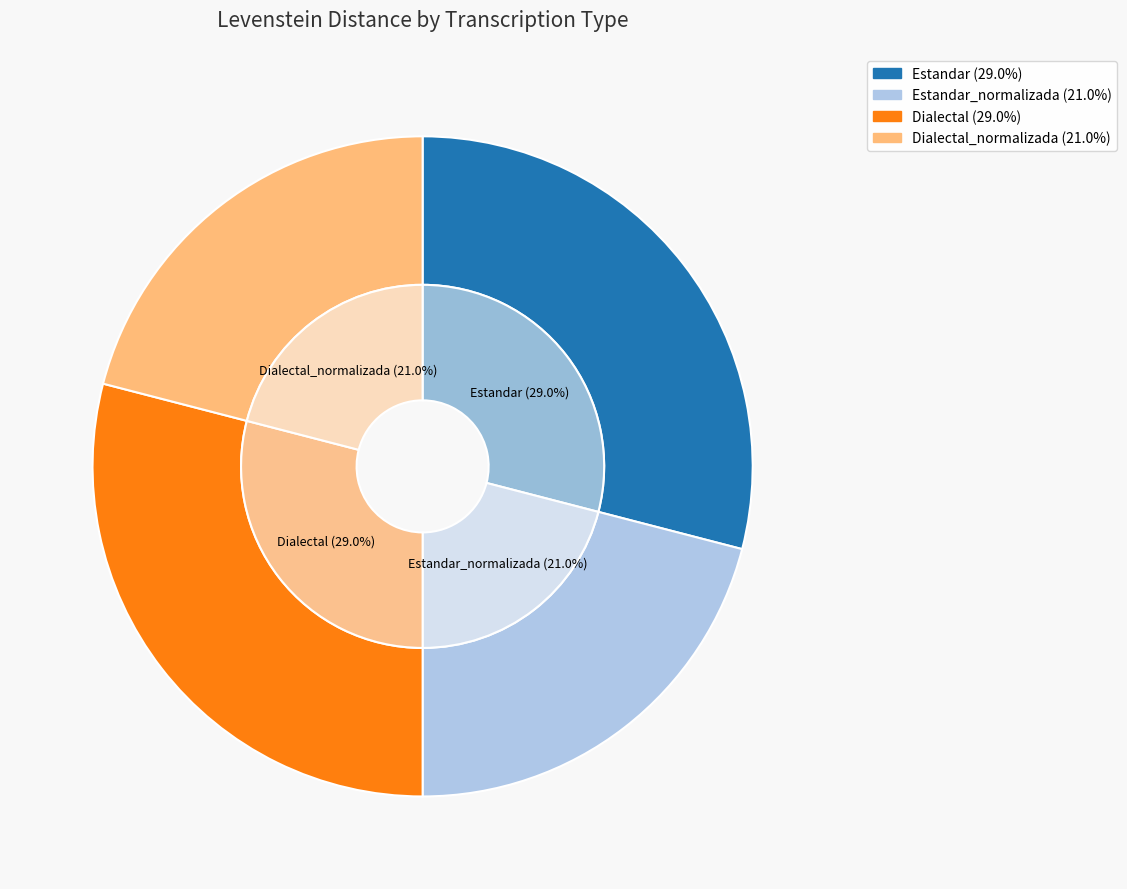

Is Estandar_normalizada the majority of the pie?

No